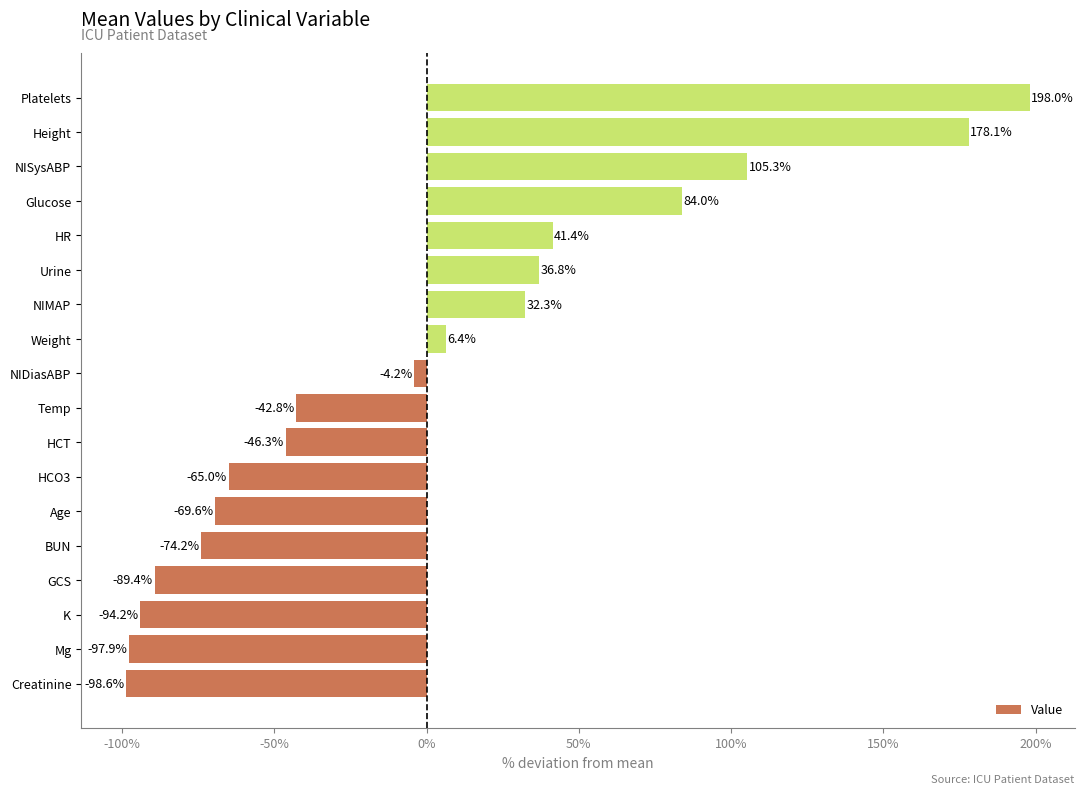

What is the change in value from BUN to Age?

+4.6